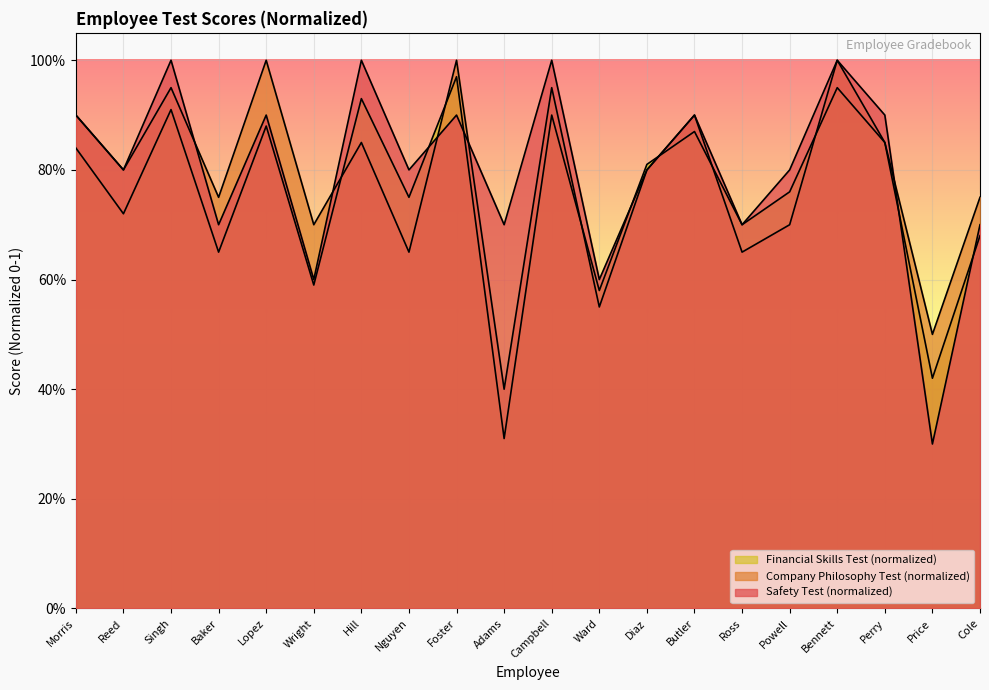

At which label does Company Philosophy Test Score reach its peak?

Lopez